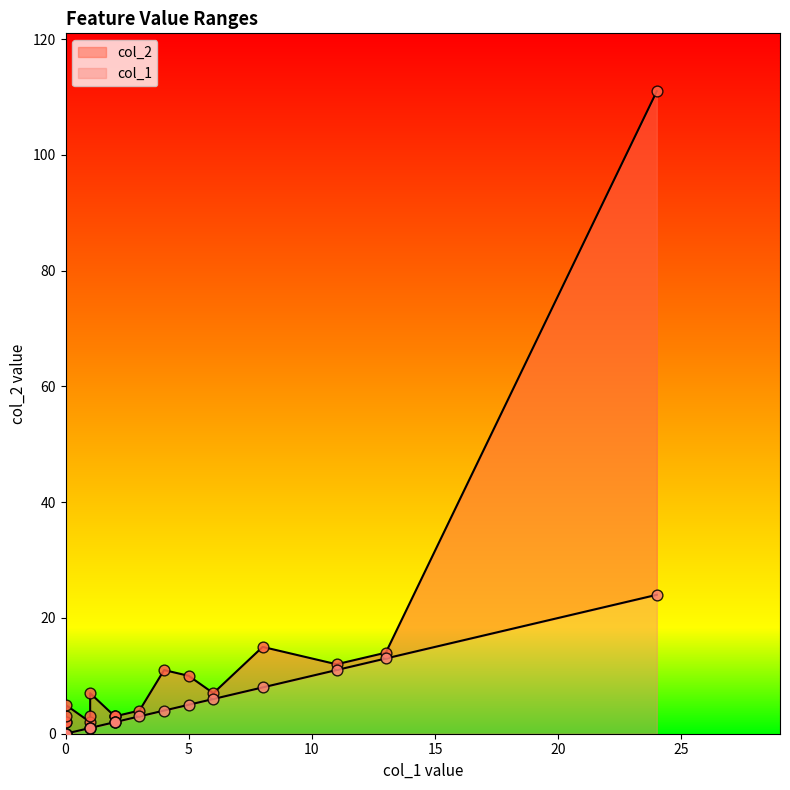

At how many categories does at least one series exceed 41?

1